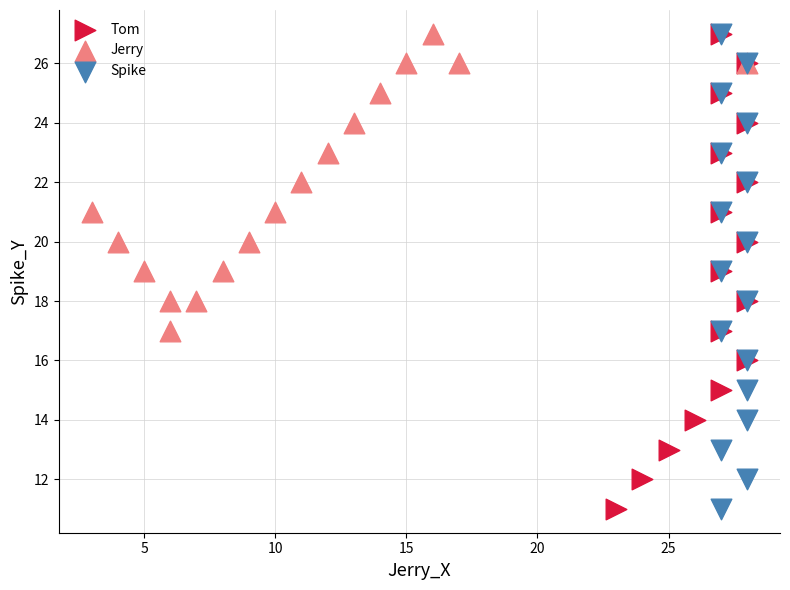

What are all the series names shown in the legend?

Tom, Jerry, Spike